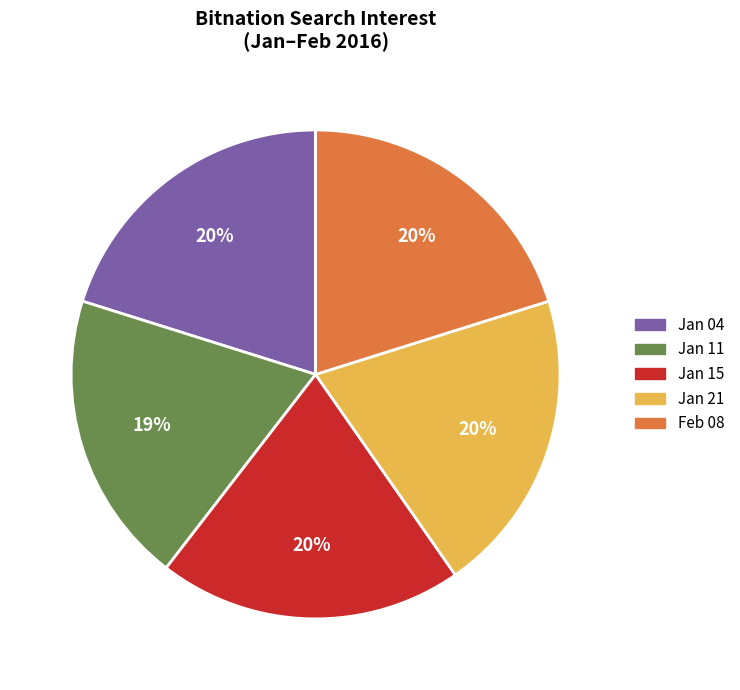

Does any single category account for the majority?

No